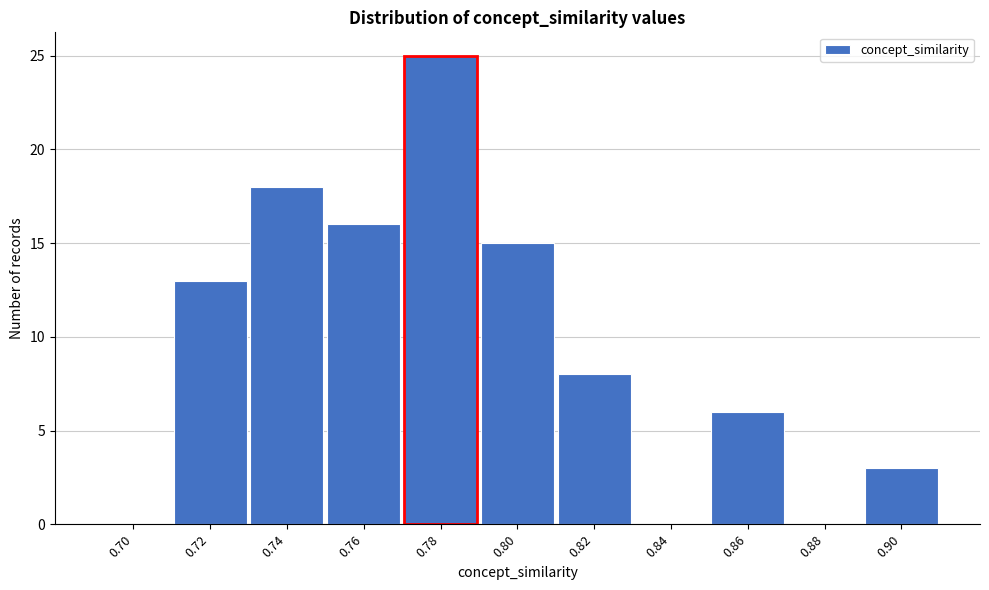

Reading left to right, what are all the values shown in this chart?

0.70=0	0.72=13	0.74=18	0.76=16	0.78=25	0.80=15	0.82=8	0.84=0	0.86=6	0.88=0	0.90=3